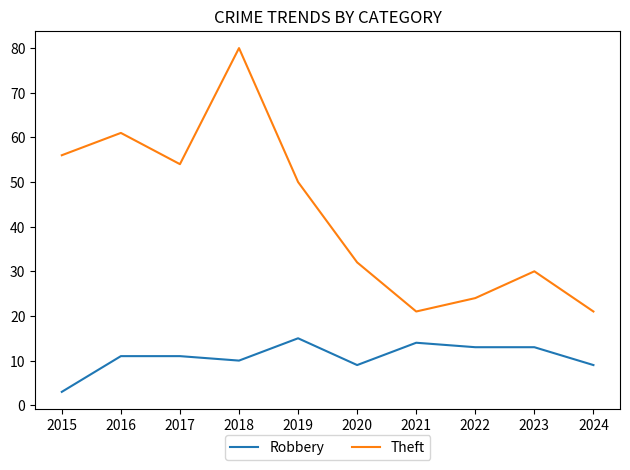

What is the spread (max minus min) of values at 2022?

11